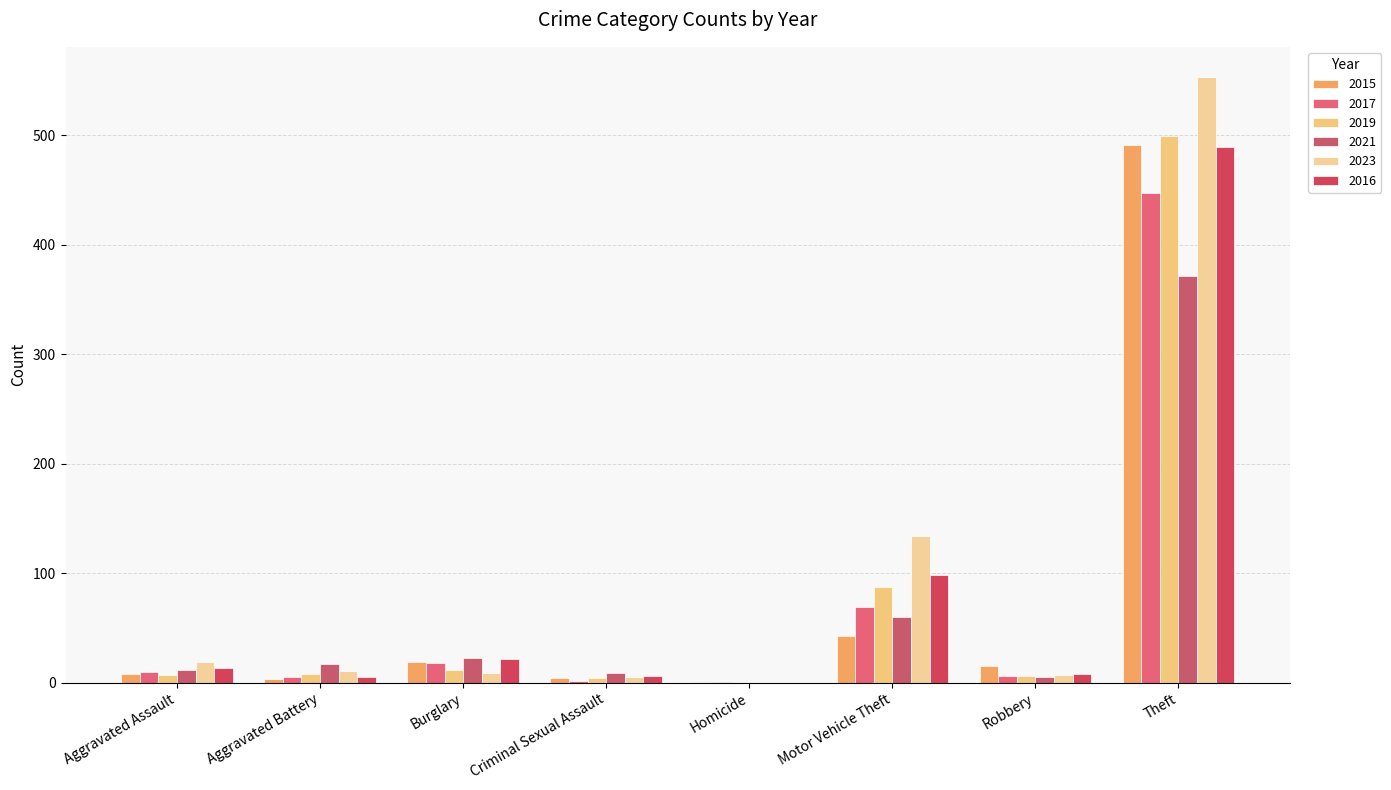

What position from the right is Aggravated Battery?

7